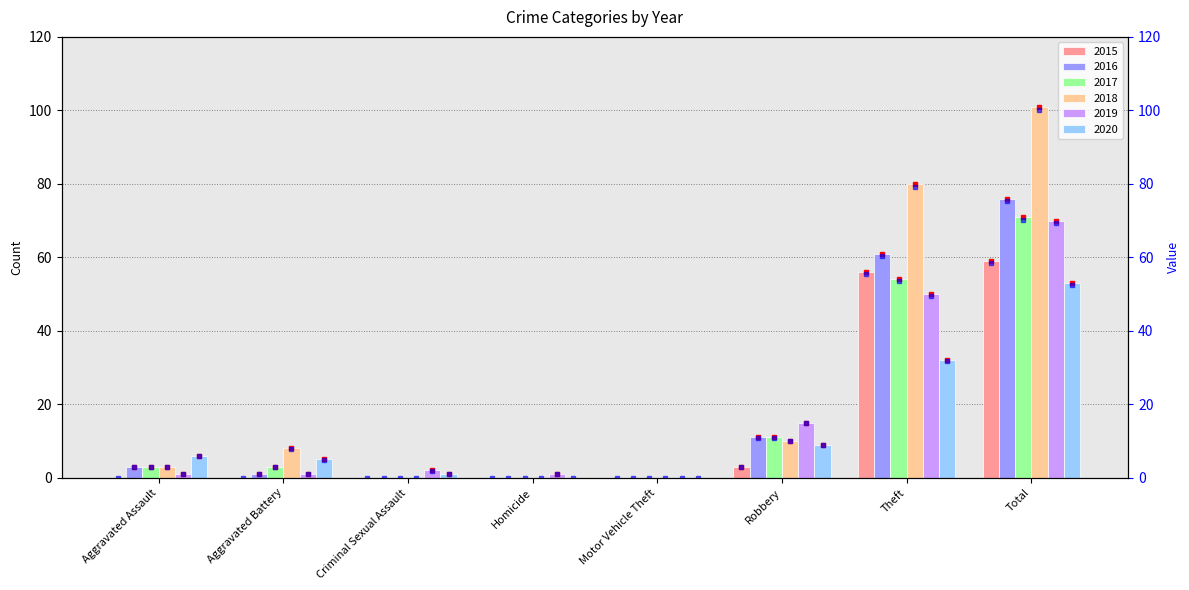

What is the highest value of the 2019 series?

70